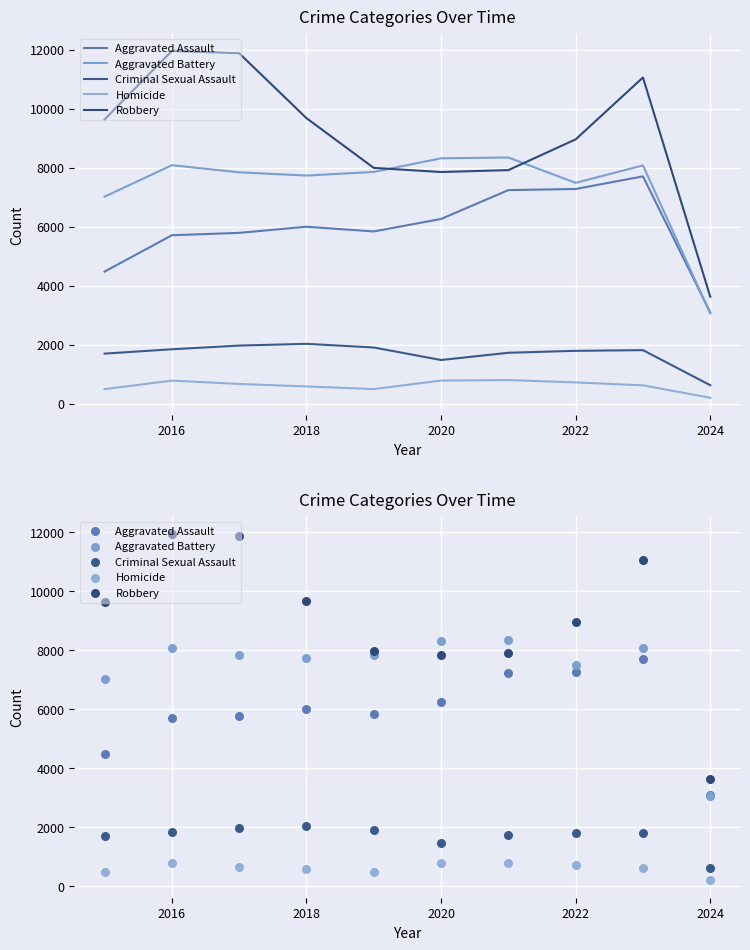

Is the value of Criminal Sexual Assault at 8 greater than the value of Homicide at 2026?

Yes